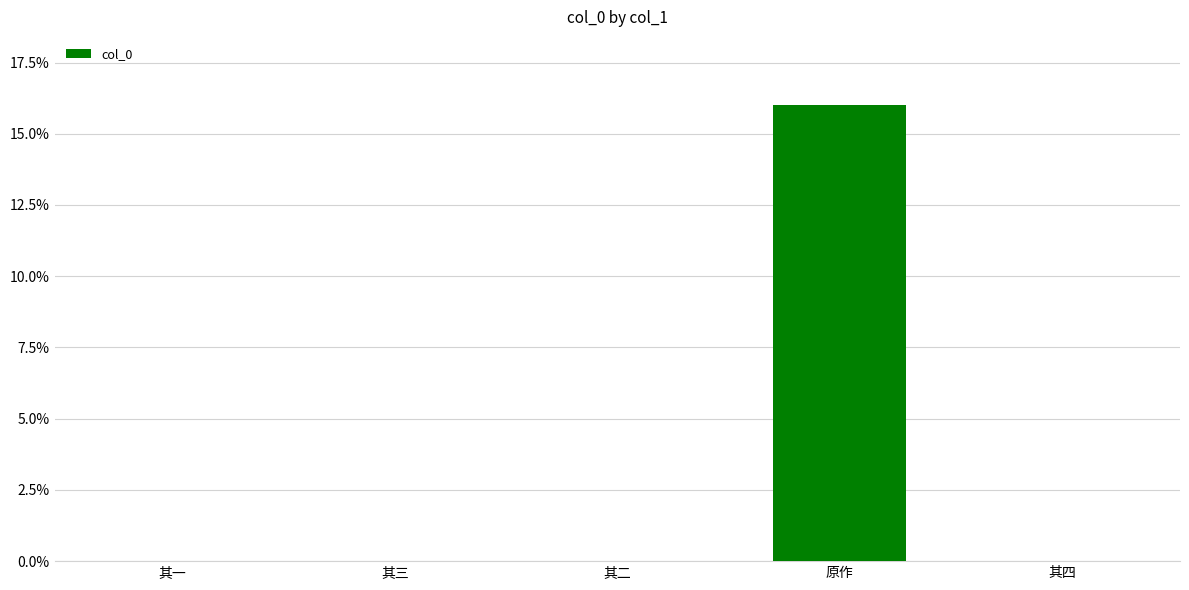

Between 其四 and 原作, which is larger?

原作